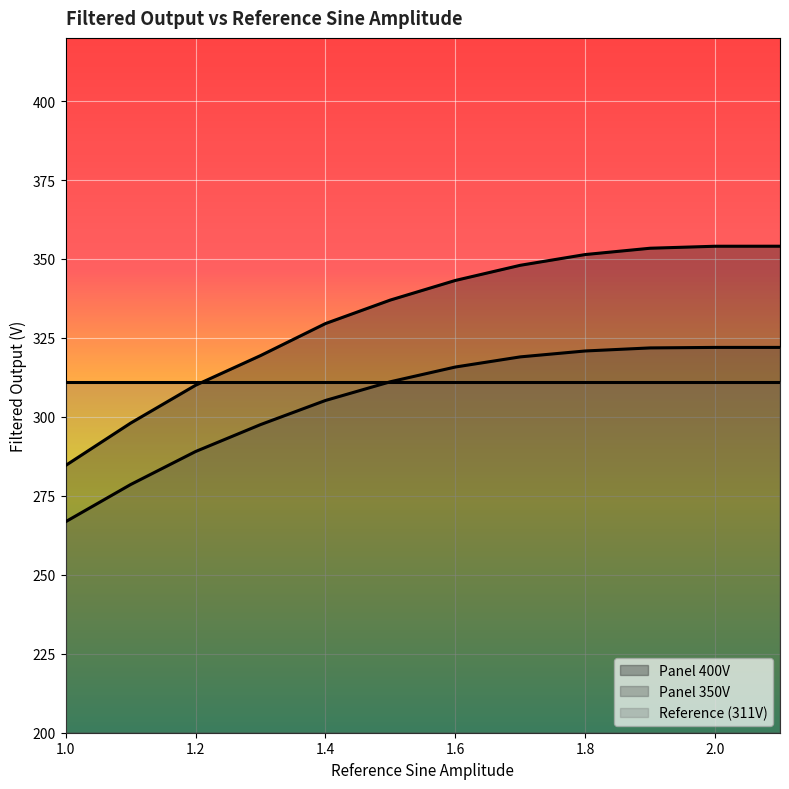

At which category is the sum across all series the highest?

2.1